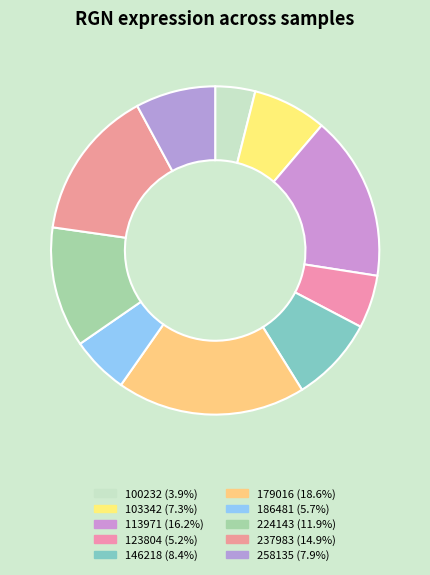

Is it true that 100232 is 4% of the pie?

True